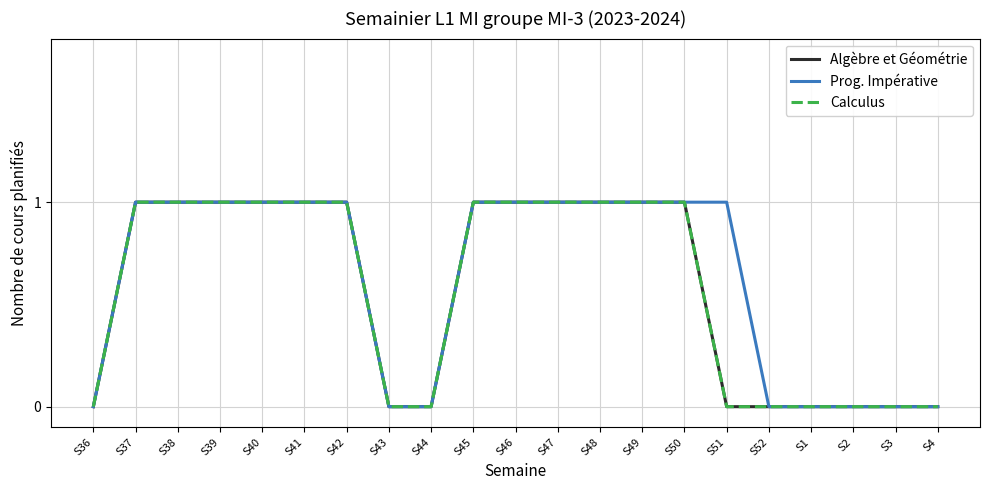

Does the chart display data point markers on the line(s)?

No